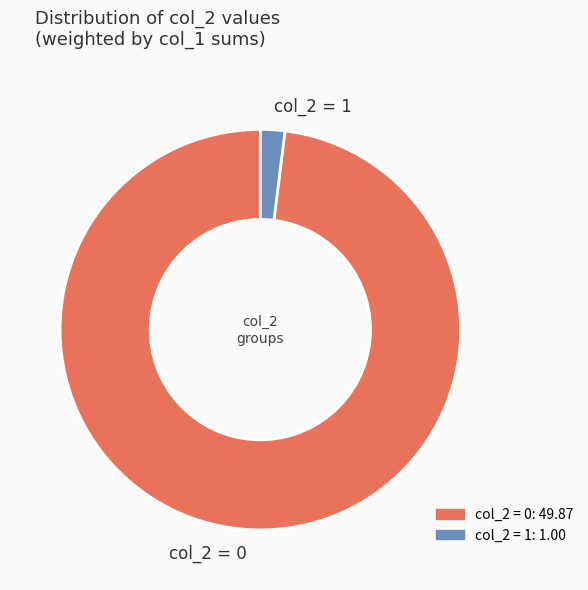

Is there a majority slice in this chart?

Yes